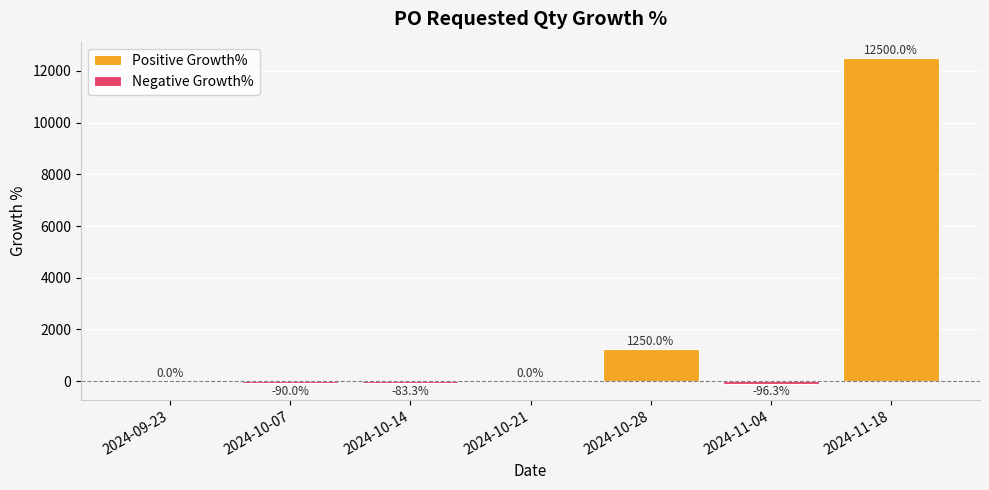

What position from the left is 2024-11-04?

6